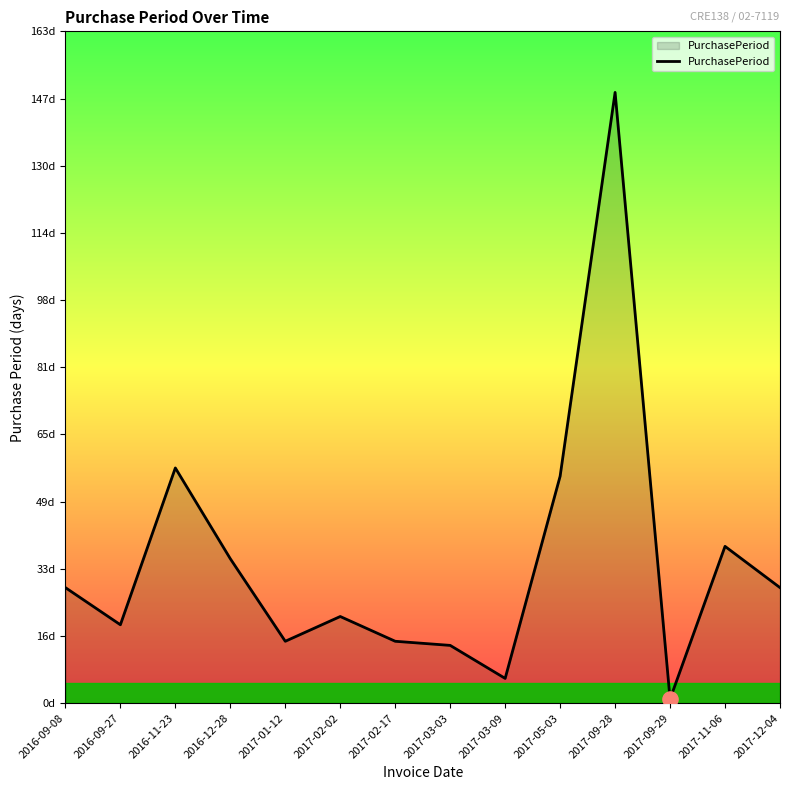

What is the ratio of the value at 2017-02-17 to the value at 2016-09-08?

0.5